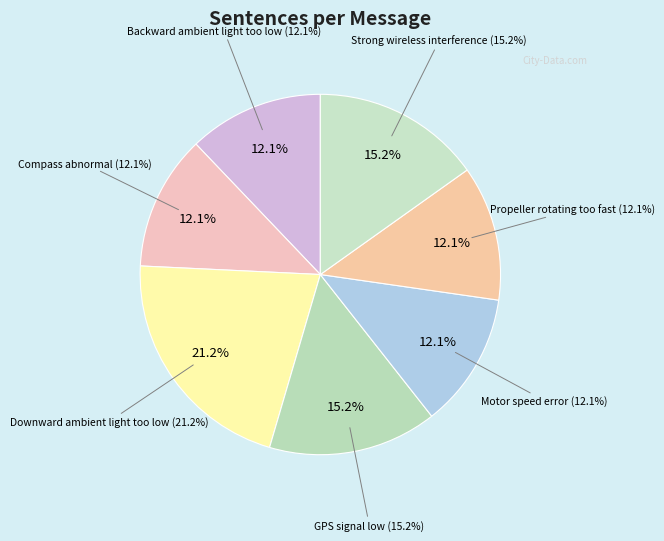

The Backward ambient light too low slice represents 12% of the pie. True or false?

True